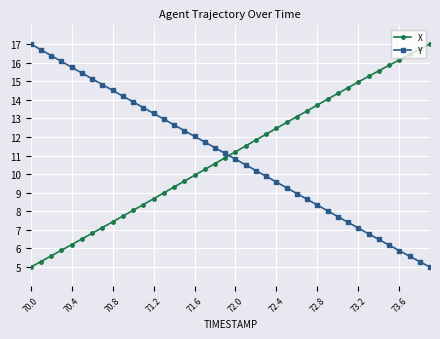

What is the difference between the second highest and second lowest values in the Y series?

11.4